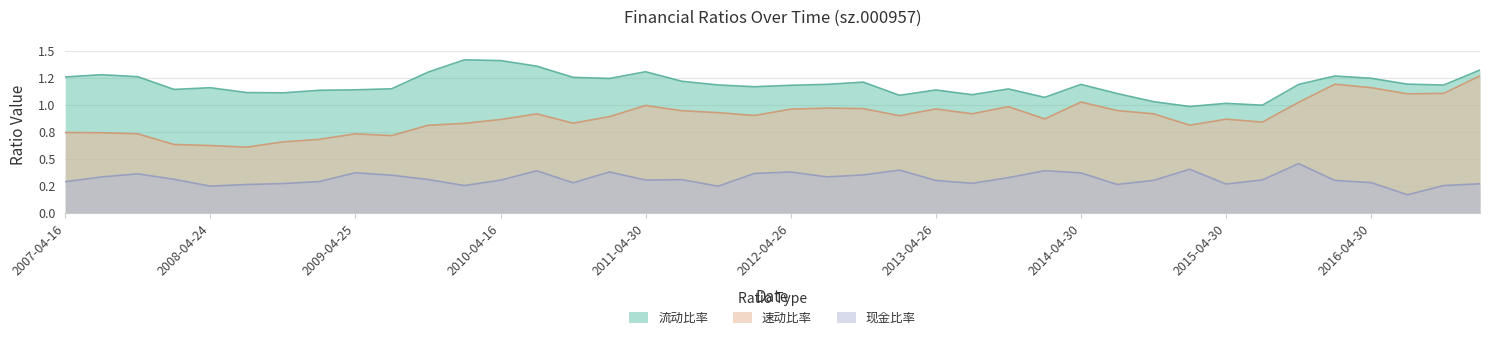

At which label is 现金比率 closest to 0?

2016-08-19